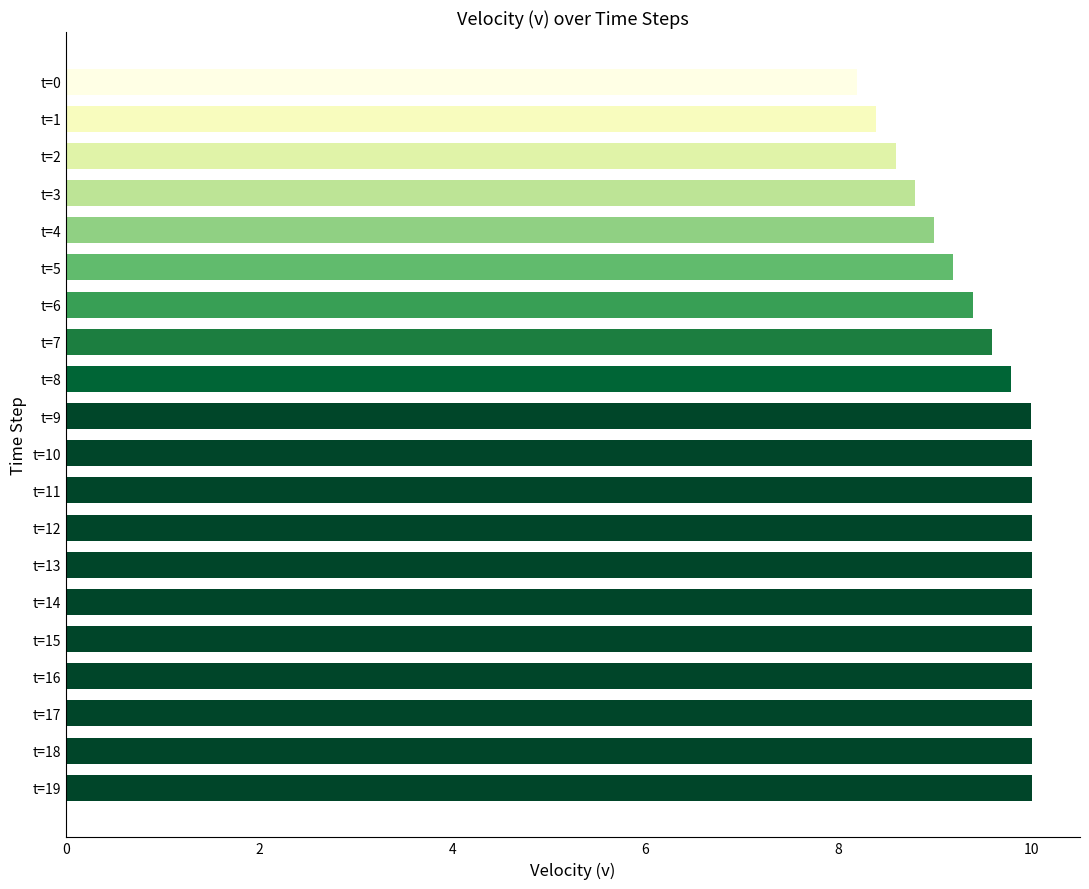

What is the difference between the second highest and second lowest values?

1.6